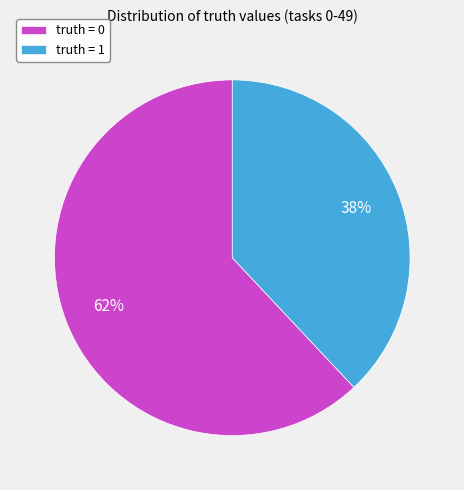

To the nearest percent, what is the average slice percentage?

50%